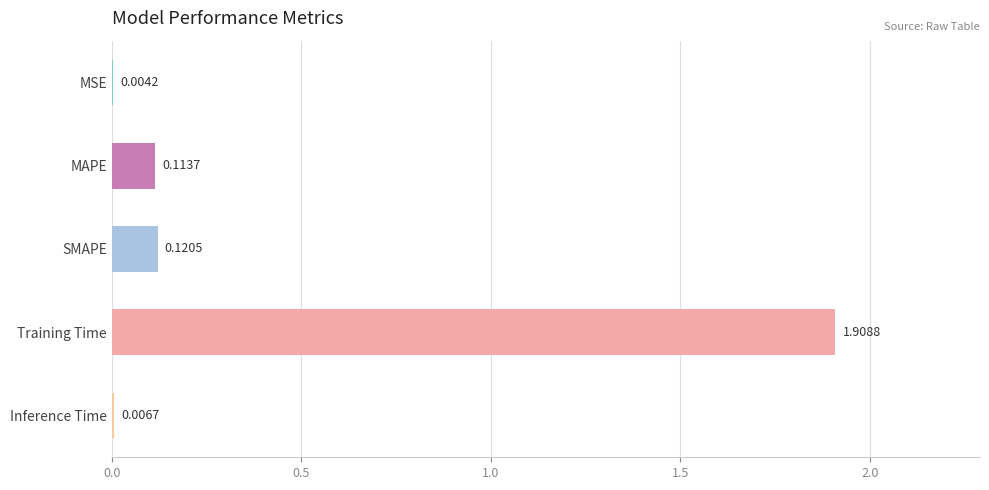

Which label corresponds to the largest value in the chart?

Training Time